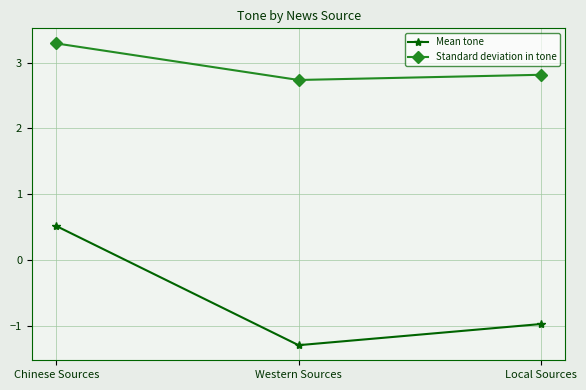

At how many categories does at least one series exceed 2?

3